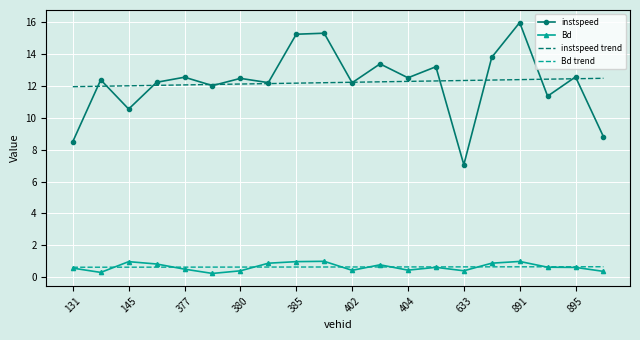

What is the highest value of the instspeed series?

16.0